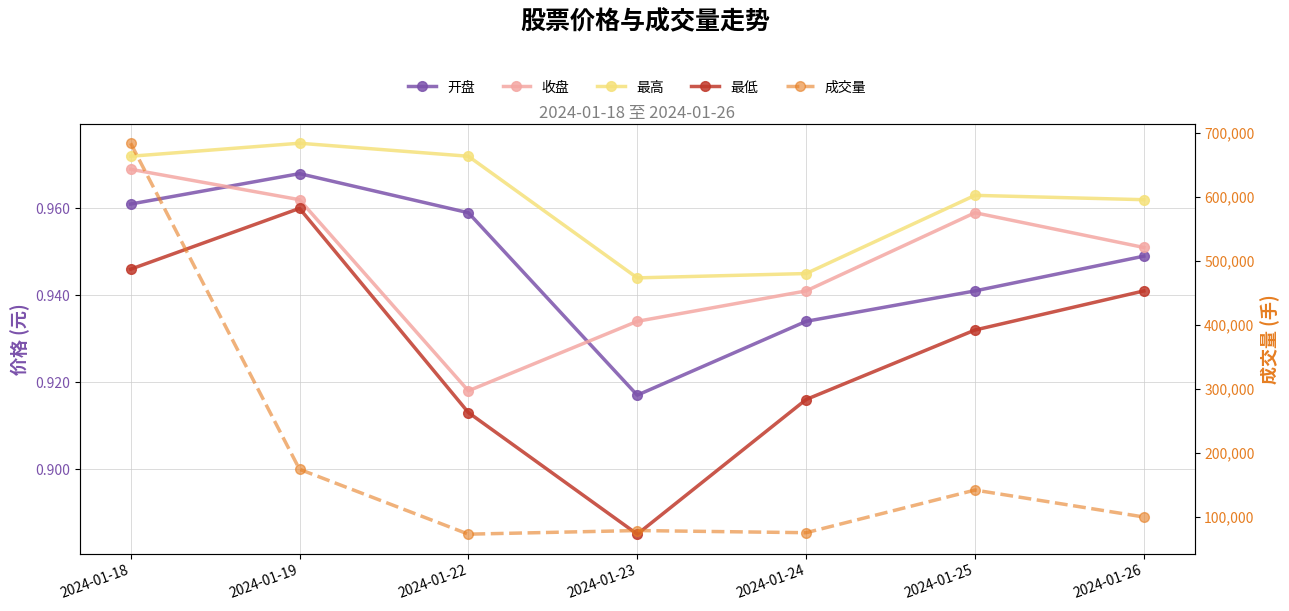

True or false: 收盘 and 最高 cross at least once.

False